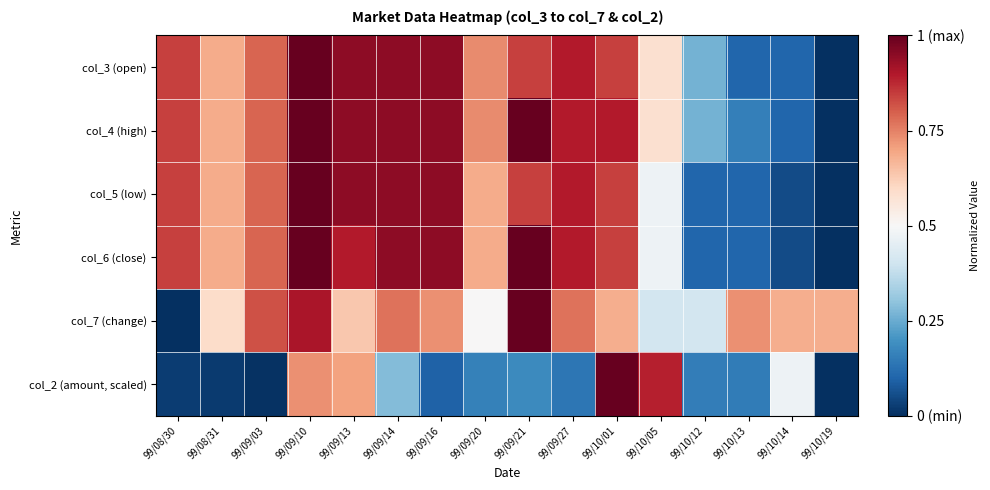

At 99/10/12, list the series in order from smallest to largest.

col_5 (low), col_6 (close), col_2 (amount, scaled), col_3 (open), col_4 (high), col_7 (change)